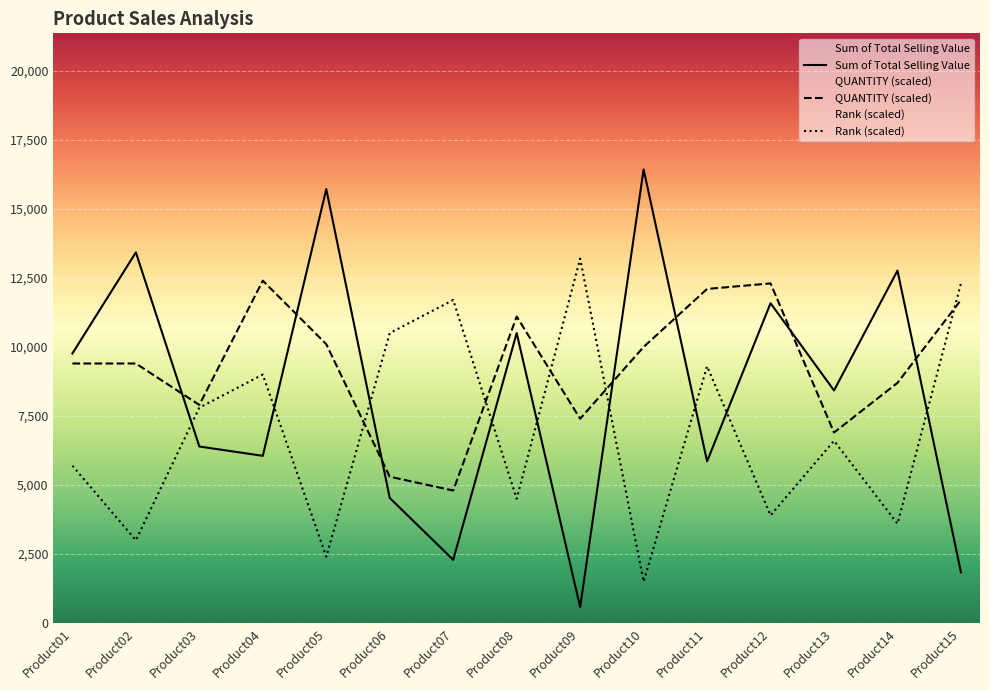

How many lines are shown in the chart?

3